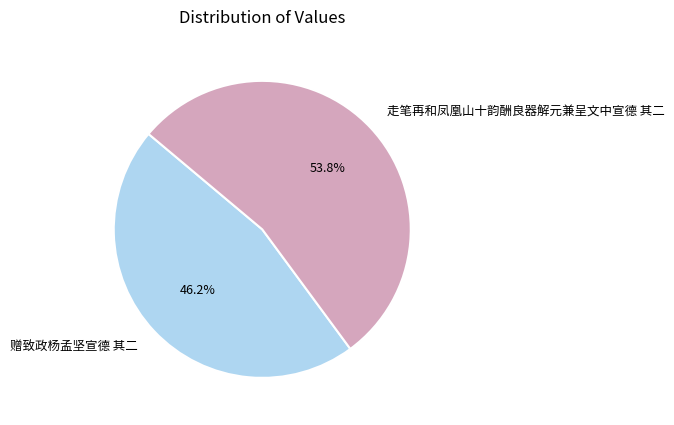

To the nearest percent, what is the difference between the 走笔再和凤凰山十韵酬良器解元兼呈文中宣德 其二 and 赠致政杨孟坚宣德 其二 slice percentages?

8%